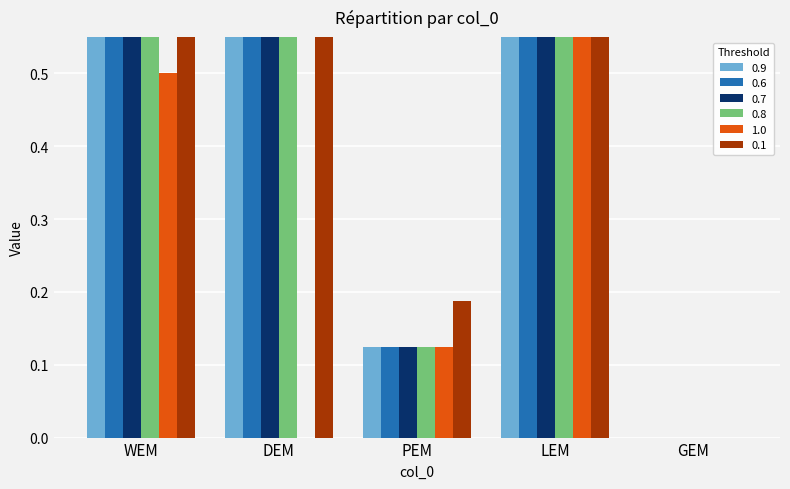

What are all the series names shown in the legend?

0.9, 0.6, 0.7, 0.8, 1.0, 0.1